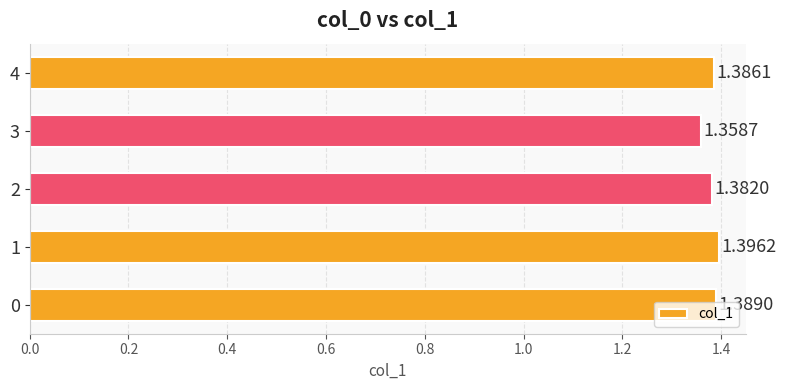

Rank the categories by value from highest to lowest.

1, 0, 4, 2, 3